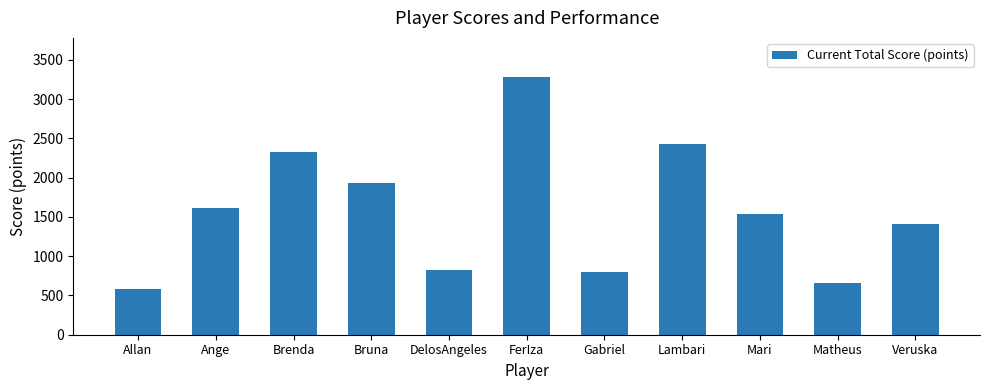

What is the approximate value at Matheus, to the nearest 100?

700